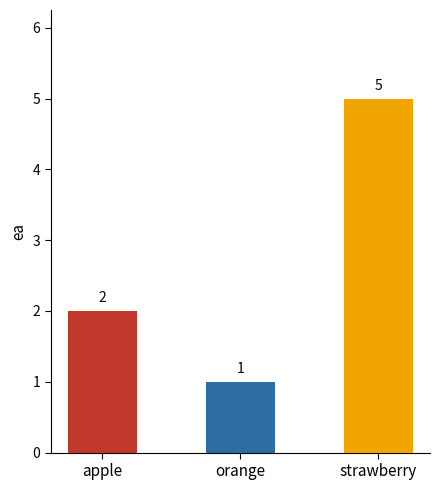

List the labels in order of value, largest first.

strawberry, apple, orange